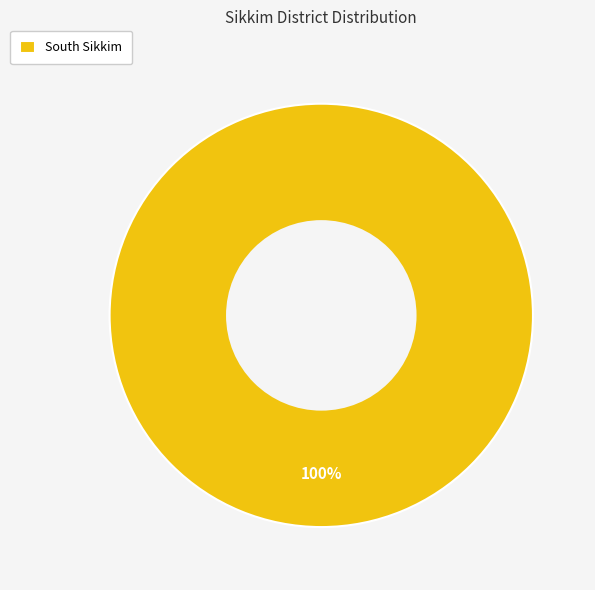

What is the majority slice?

South Sikkim